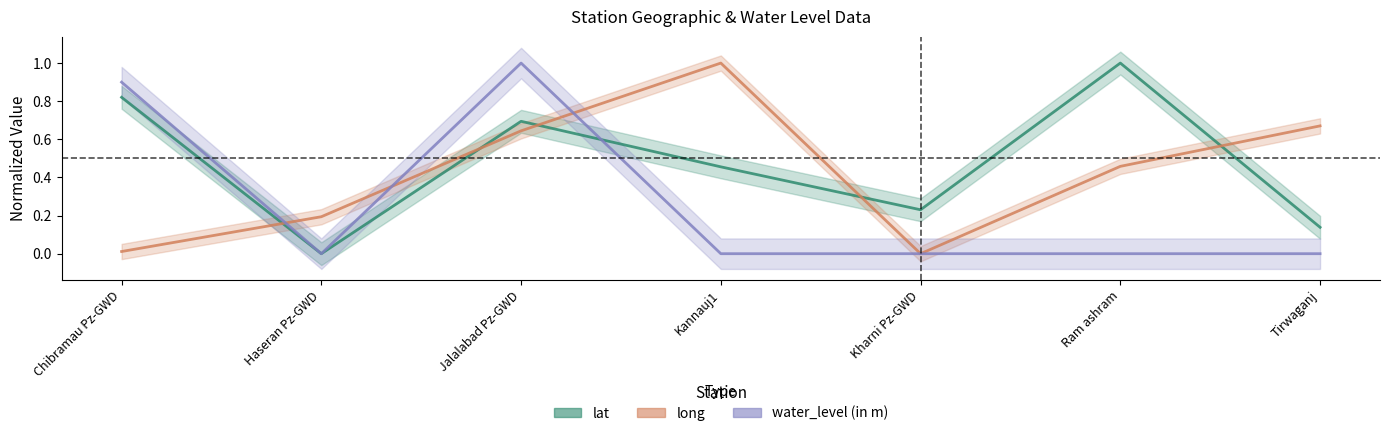

Which series has the largest range (max minus min)?

lat